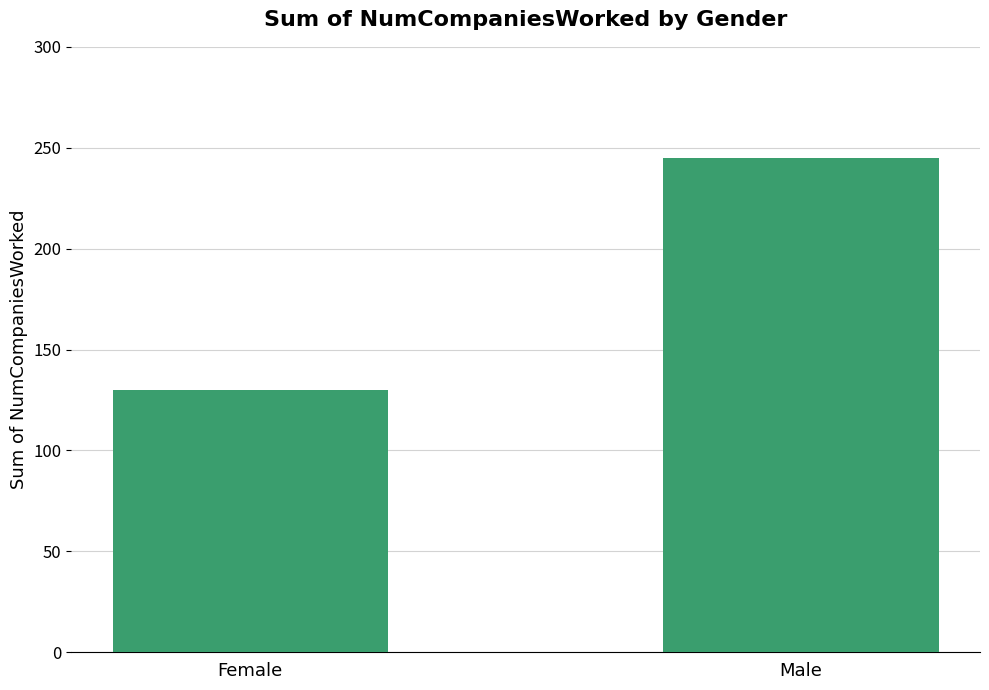

Approximately how many times larger is the value at Male compared to Female?

1.9